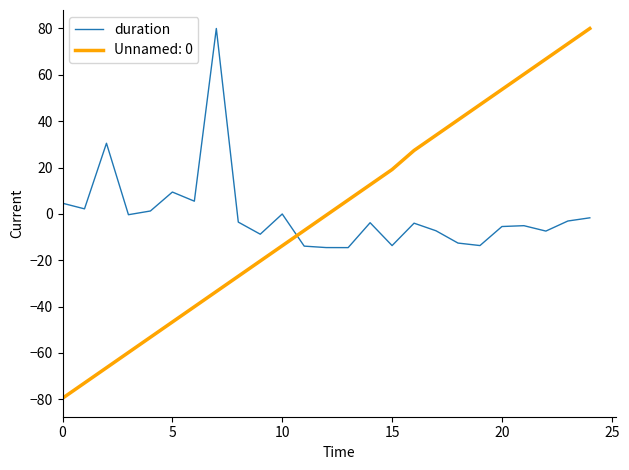

Is this an area chart (filled region under the line)?

No